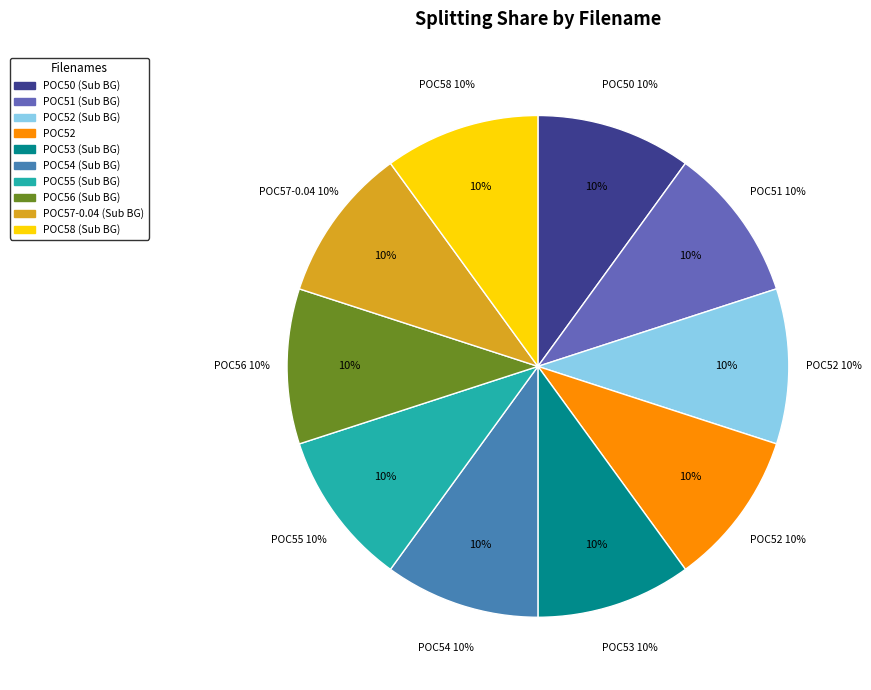

Count the number of slices in the pie.

10